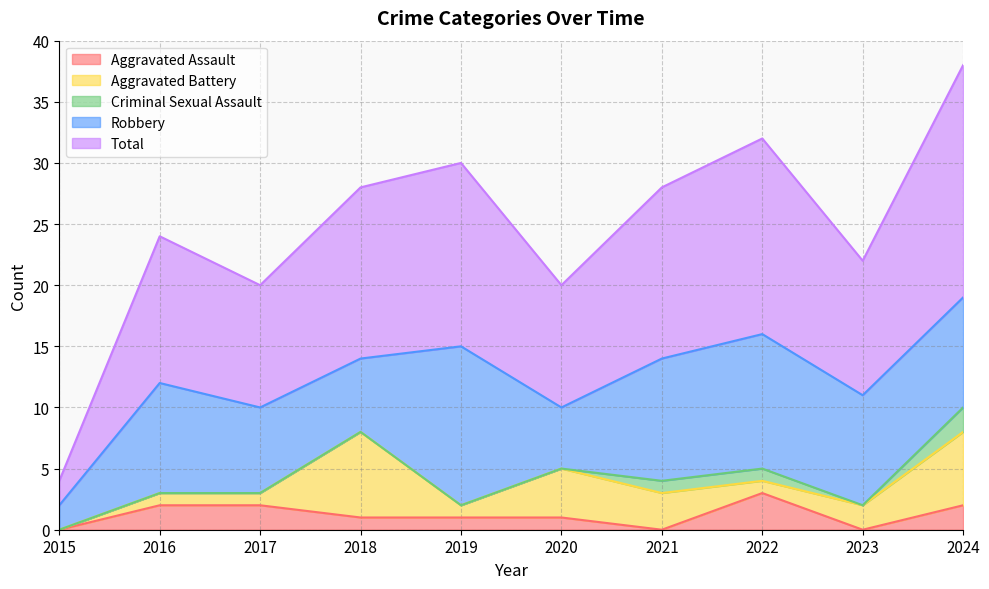

The Robbery series shows 9 at 2016. True or false?

True